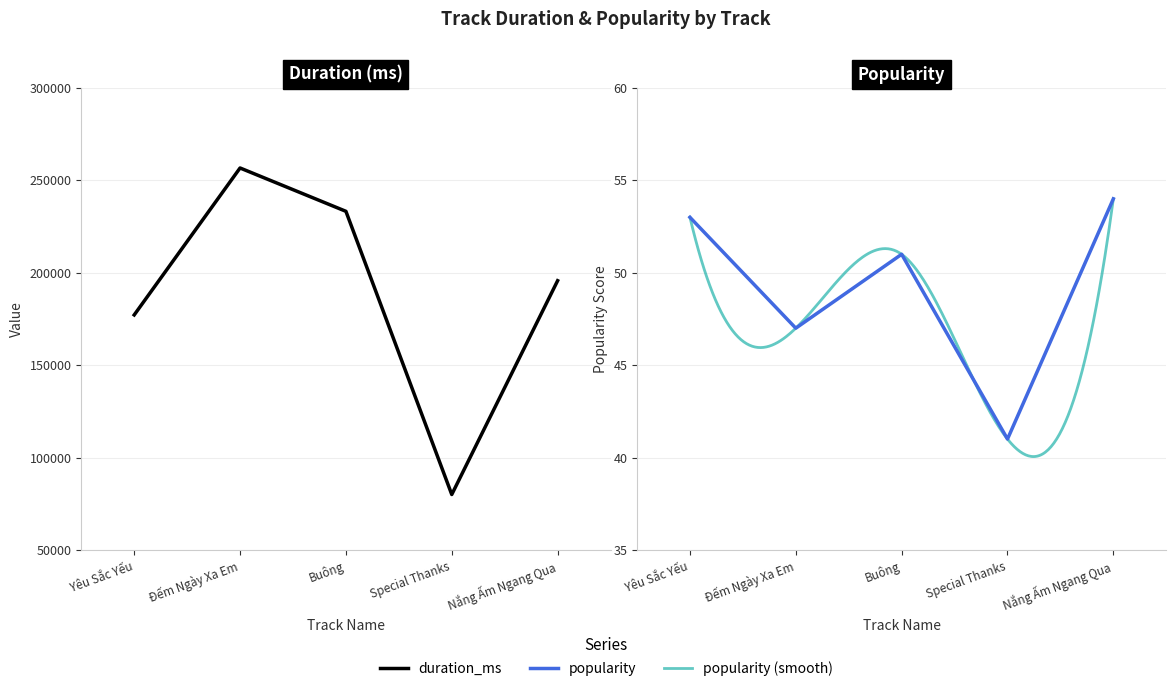

What is the difference between the highest and lowest values at Buông?

233189